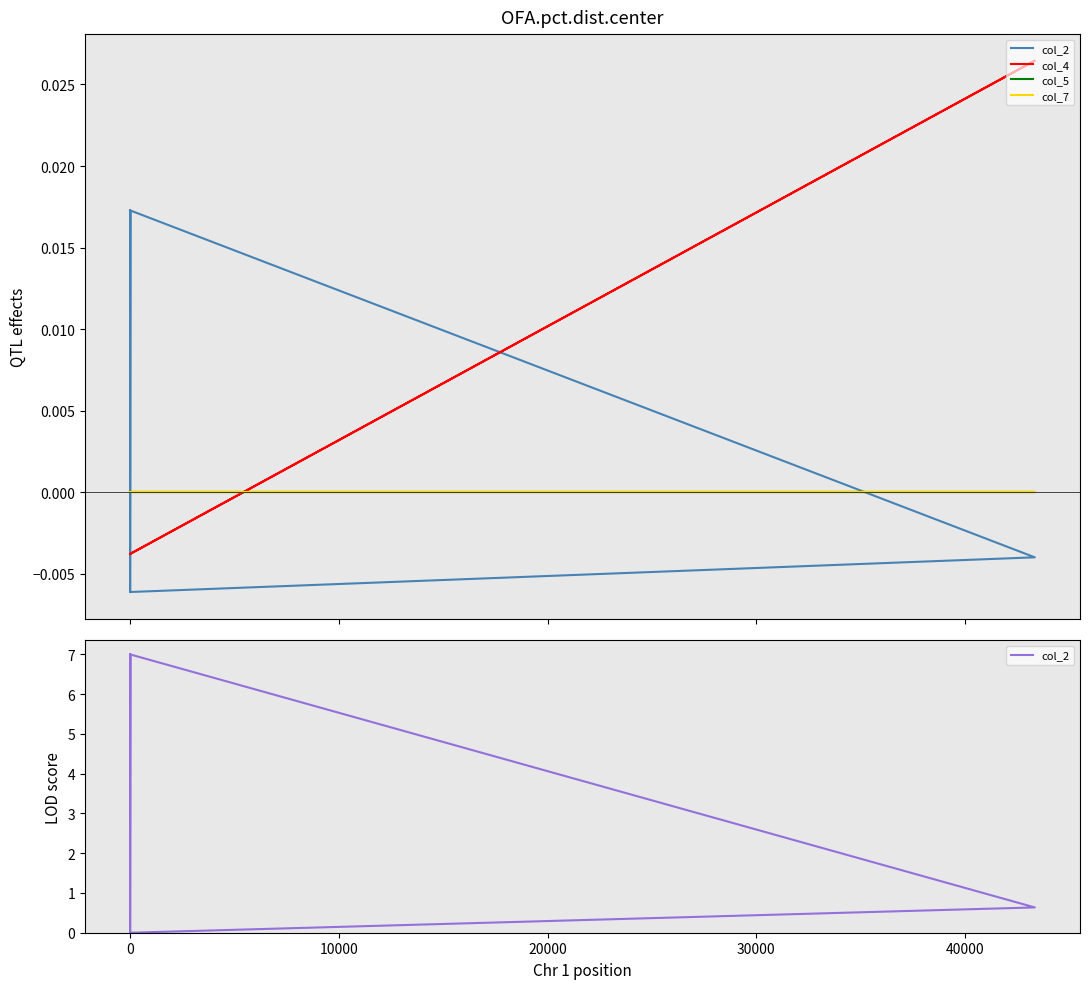

True or false: col_2 has more than 2 points higher than both neighbors.

False